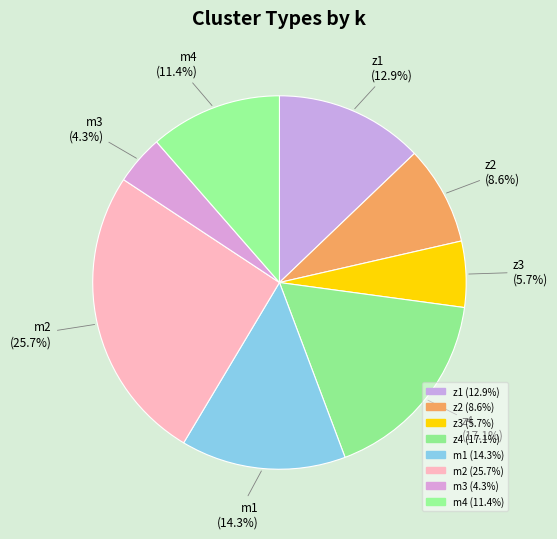

Count the number of slices in the pie.

8